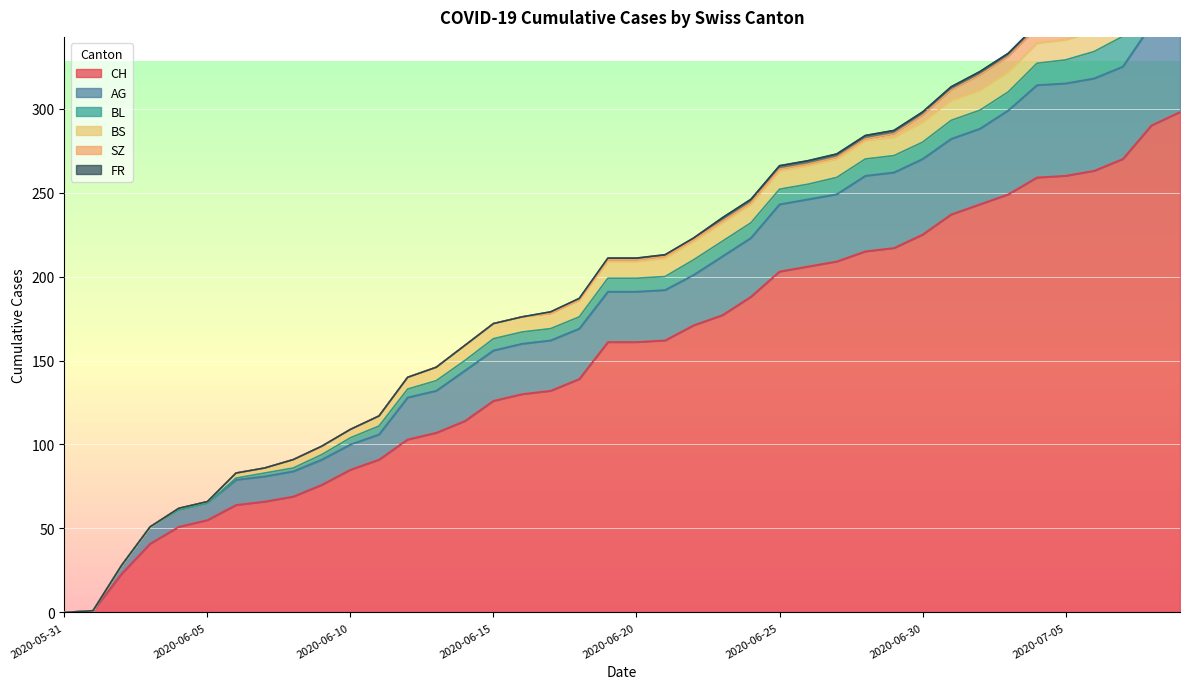

How many values in AG are above zero?

38